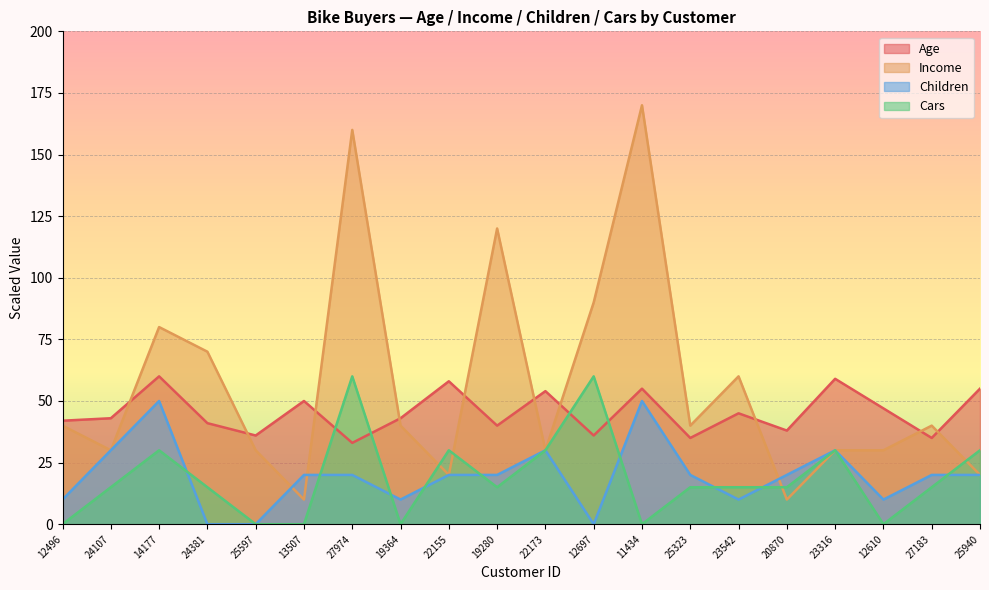

How many interior local valleys does the Children series have?

4